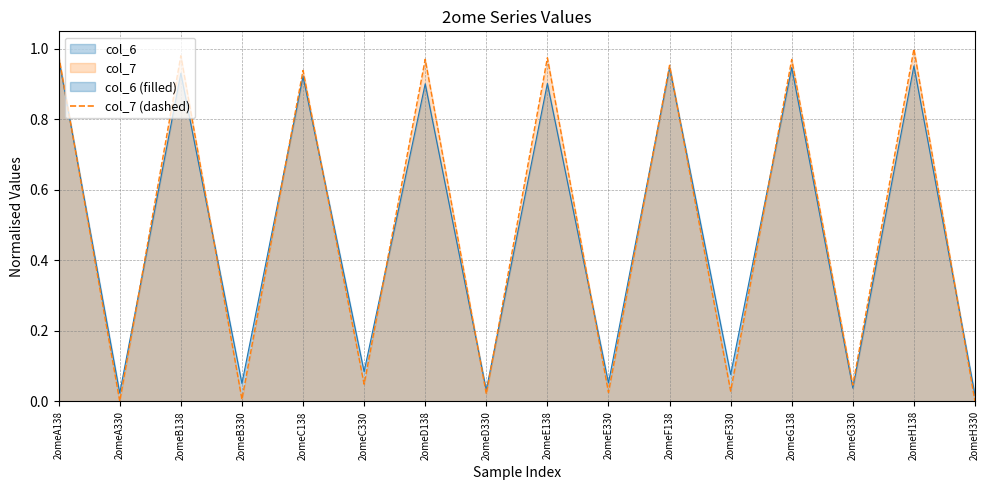

What is the total value across all series at 2omeC138?

1.9